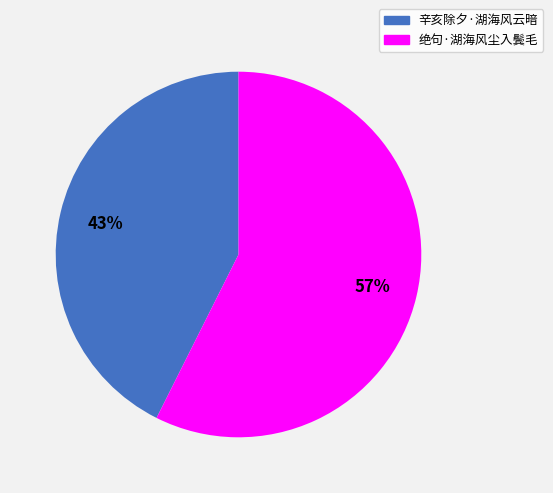

Which slice is the largest?

绝句·湖海风尘入鬓毛